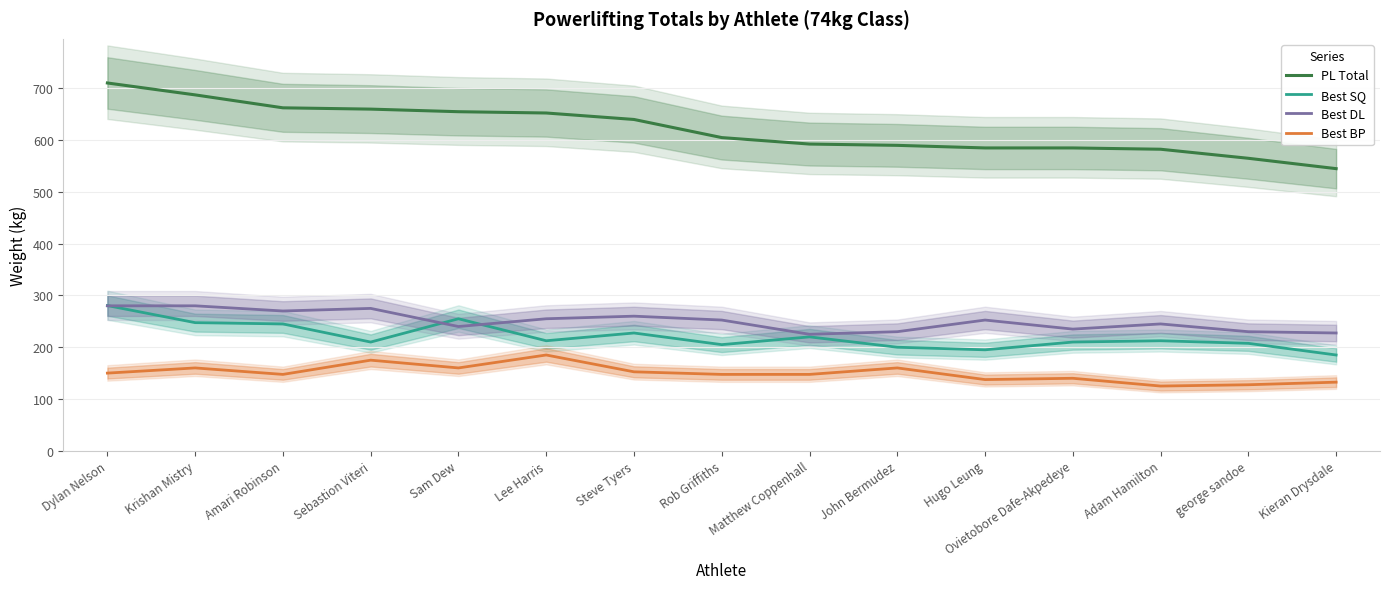

How many values in the Best DL series are below 252?

7